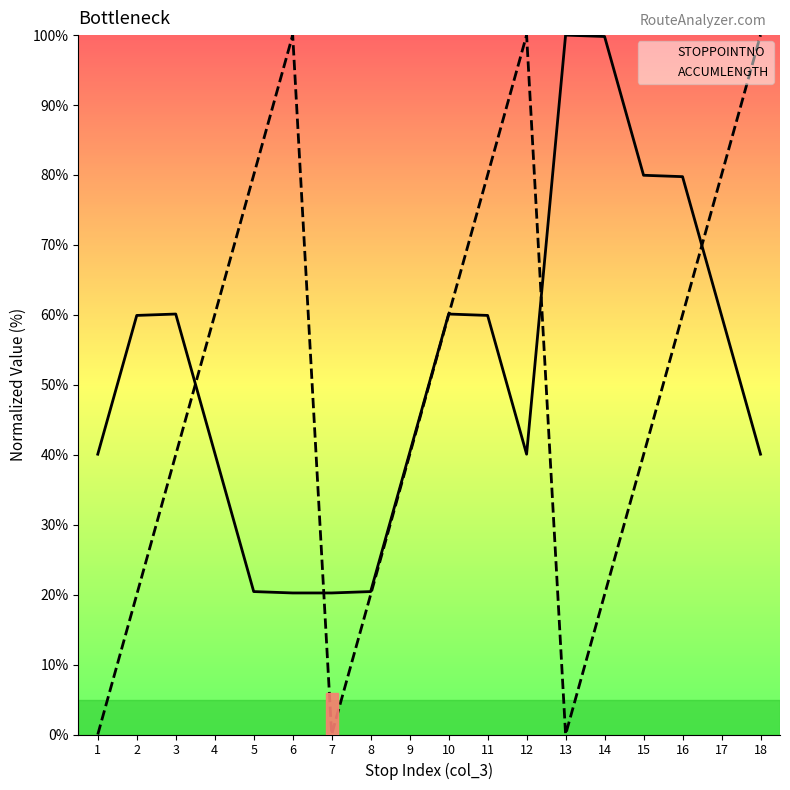

List the labels in order of STOPPOINTNO value, smallest first.

6, 7, 5, 8, 1, 12, 18, 4, 9, 2, 11, 17, 3, 10, 16, 15, 14, 13